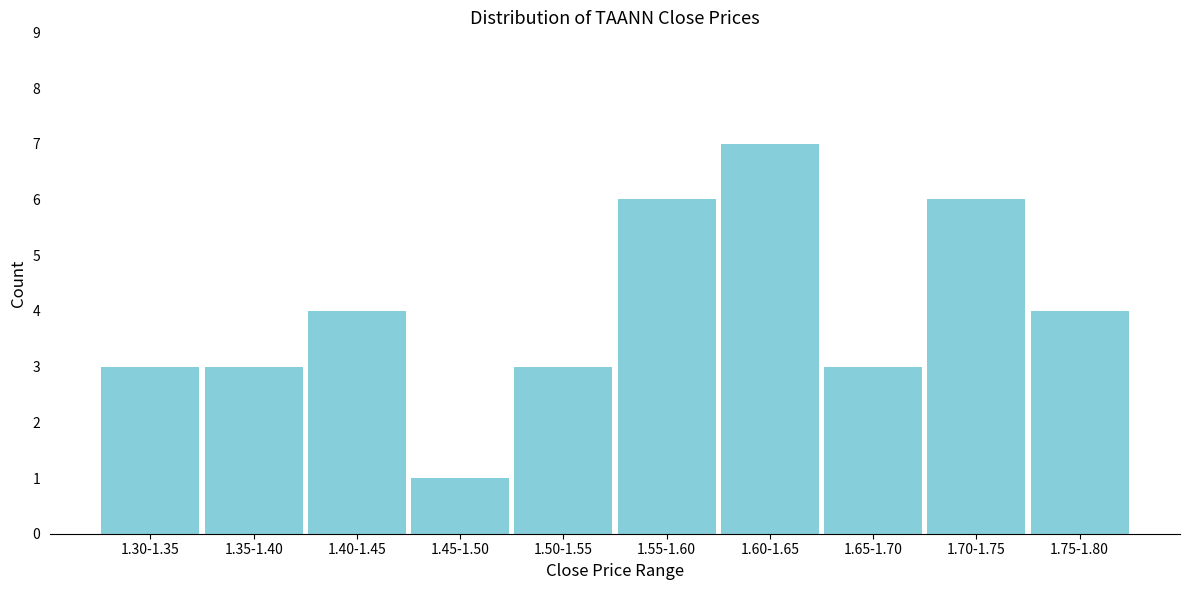

Reading left to right, list all the values displayed in this chart.

3	3	4	1	3	6	7	3	6	4